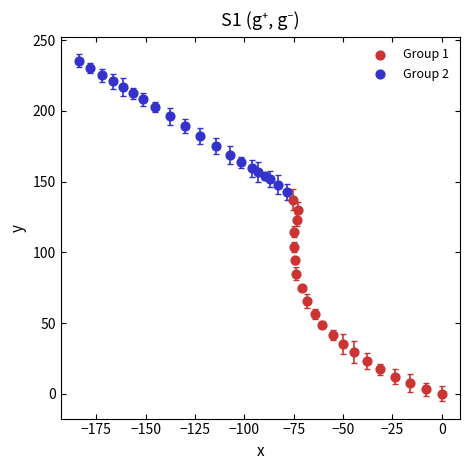

Which series reaches the minimum Y coordinate?

Group 1